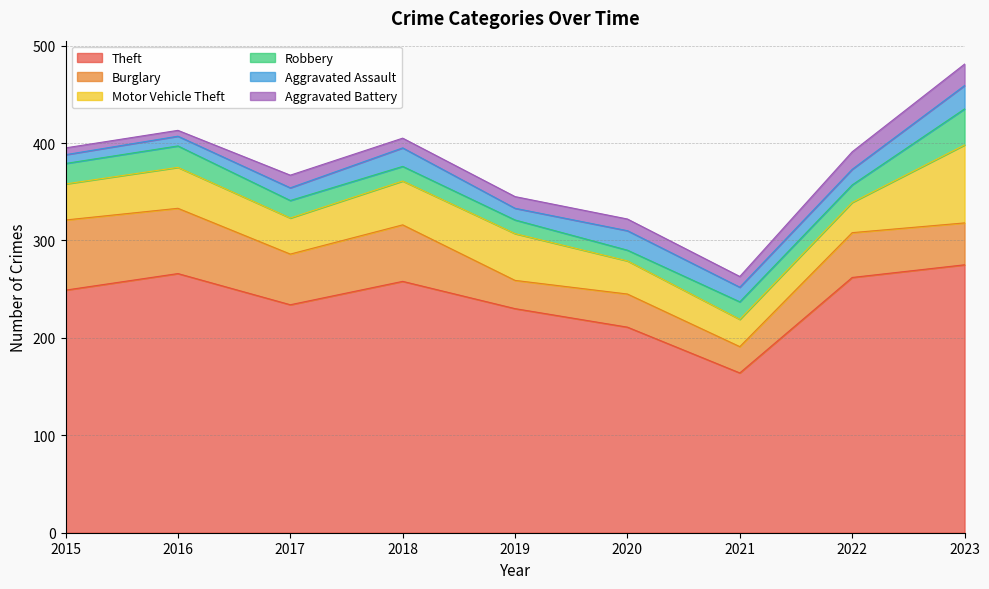

Does the chart display data point markers on the line(s)?

No